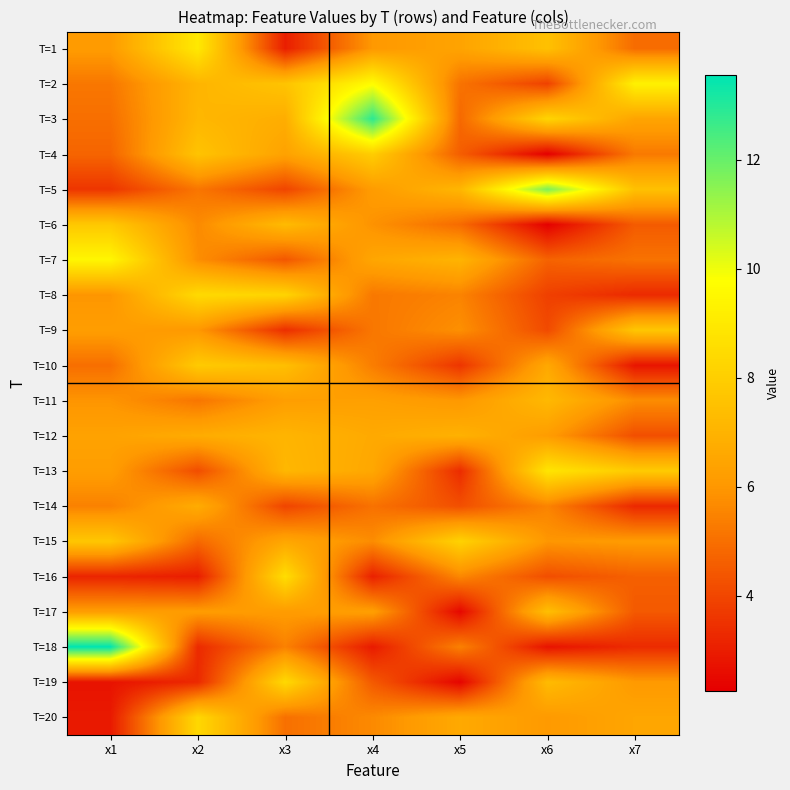

How many categories are shown in the chart?

7